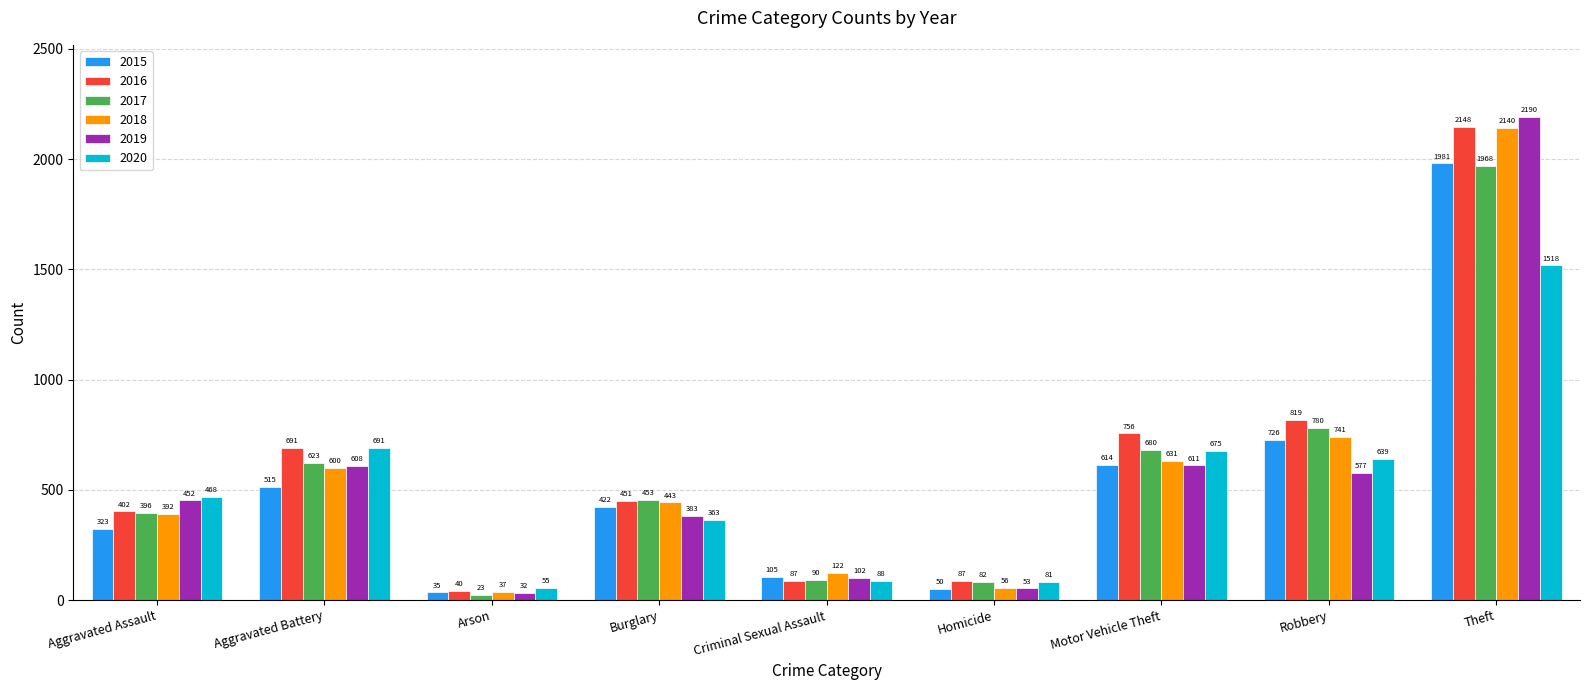

What is the sum of all 2016 values?

5481